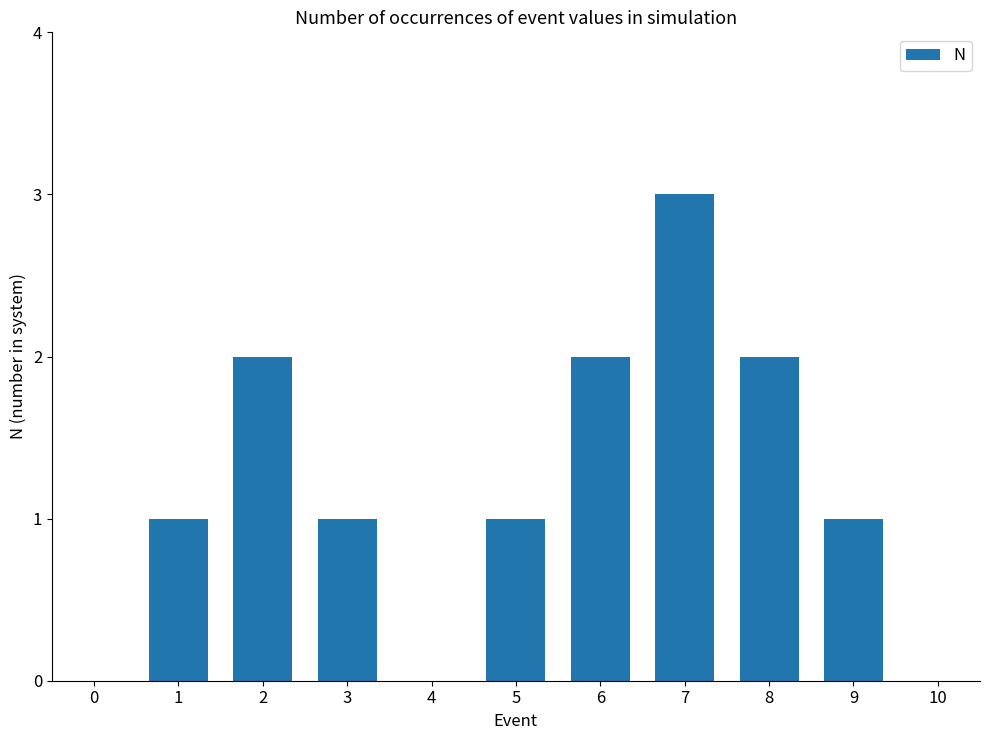

The chart shows a value of 1 at 9. True or false?

True